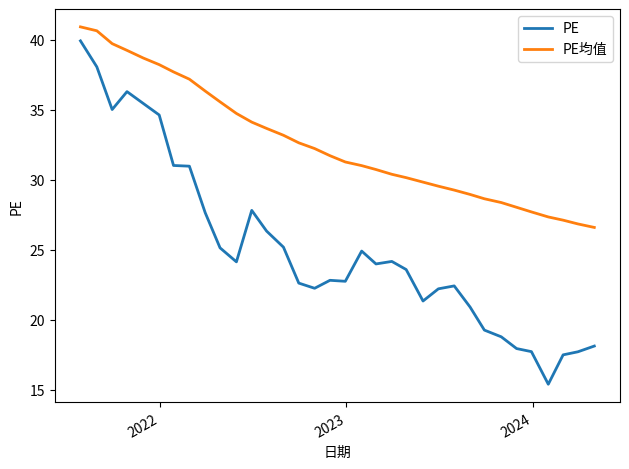

What is the highest value of the PE均值 series?

40.9